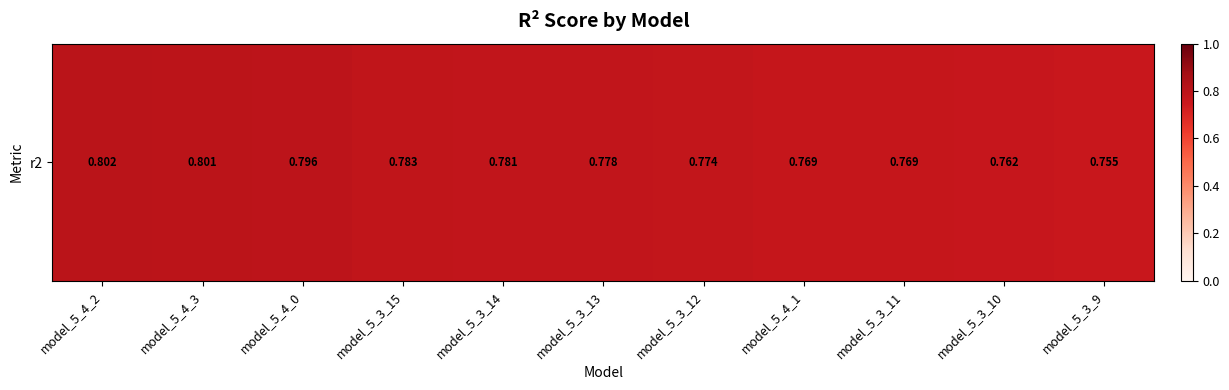

Read the value at model_5_3_12.

0.8